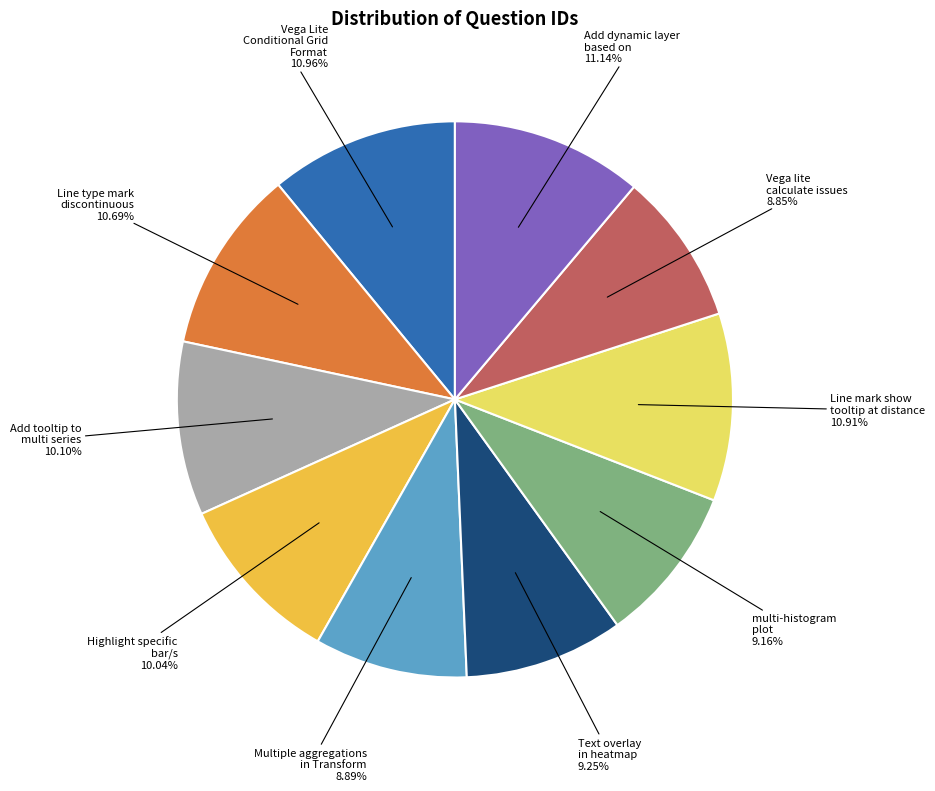

What percentage is the Text overlay in heatmap slice, to the nearest percent?

9%